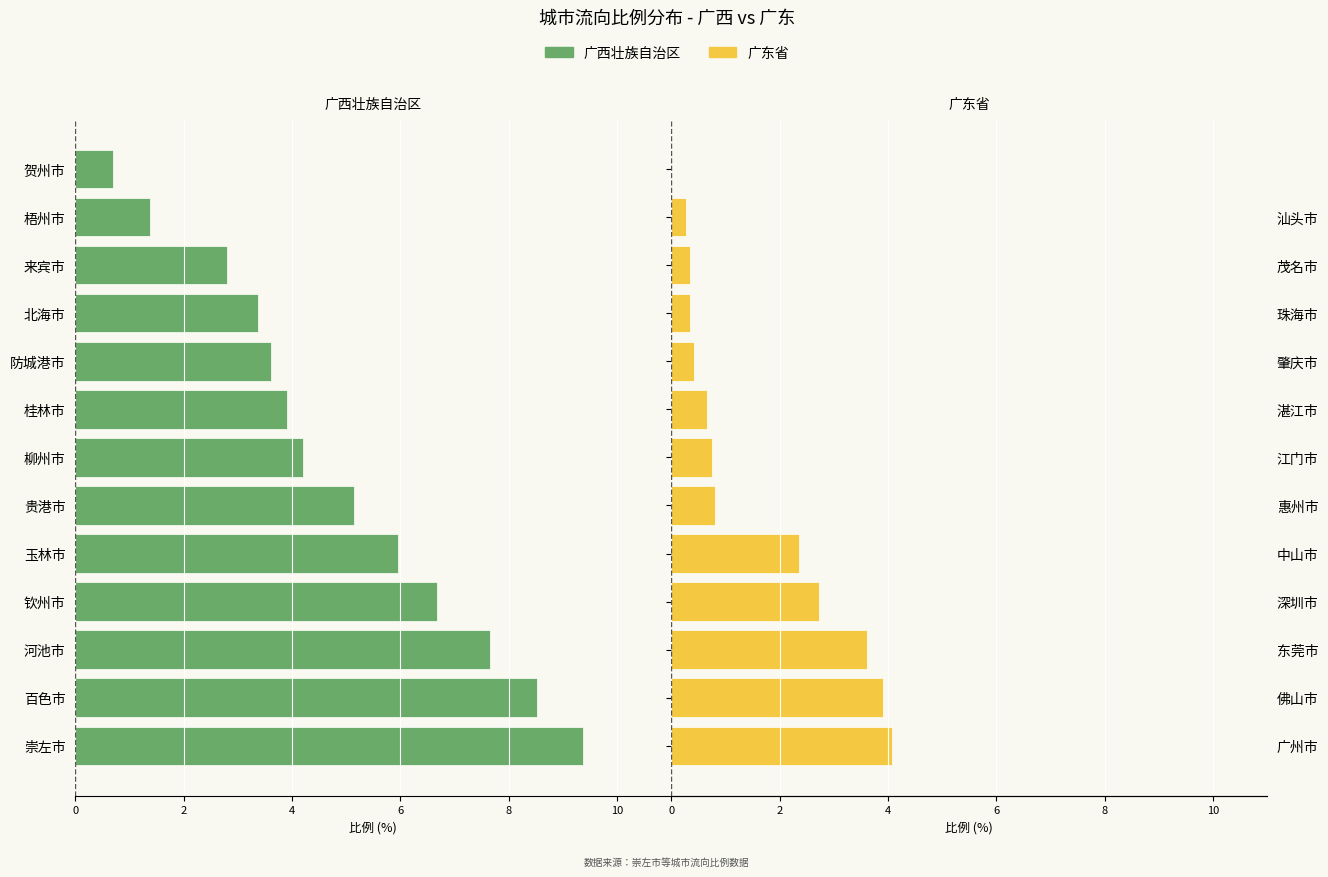

Between 百色市 and 钦州市, which series saw the biggest shift?

广西壮族自治区